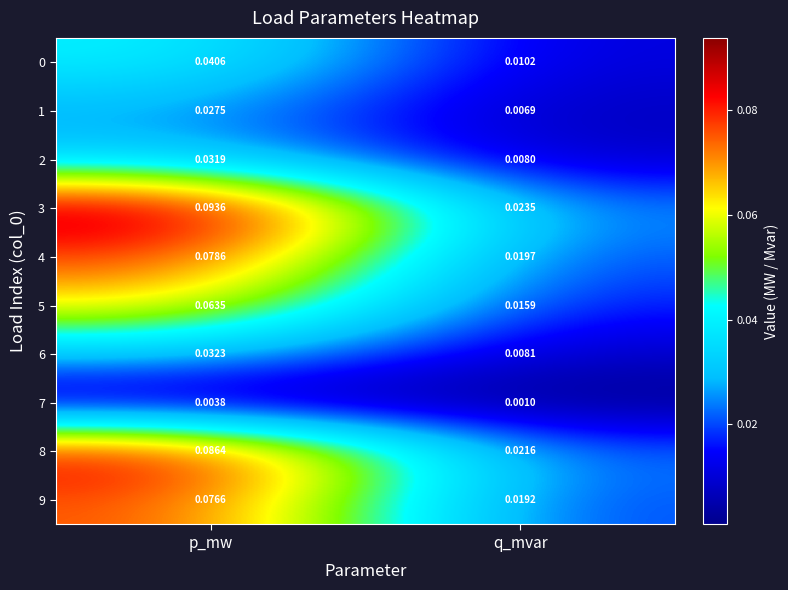

At which label is 0 closest to 0?

q_mvar